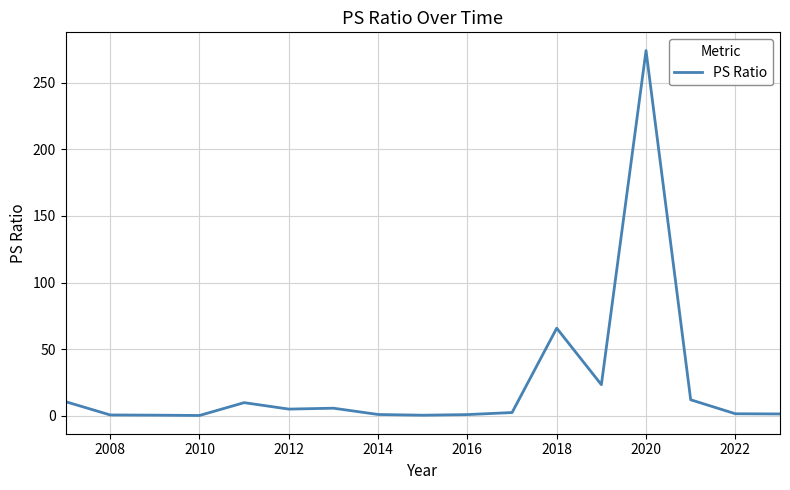

What is the difference between the maximum and minimum values?

273.7